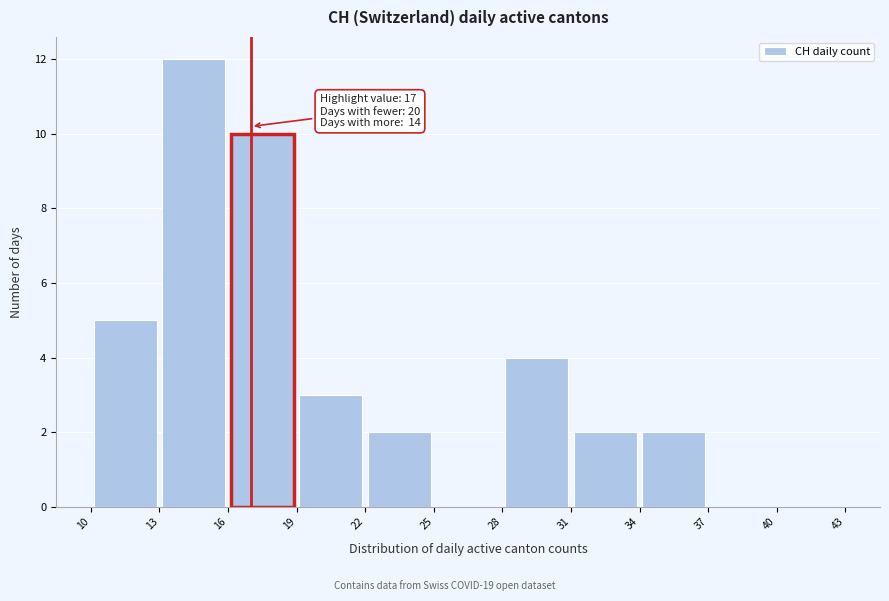

Over which range of the x-axis is the bar tallest?

13 to 16